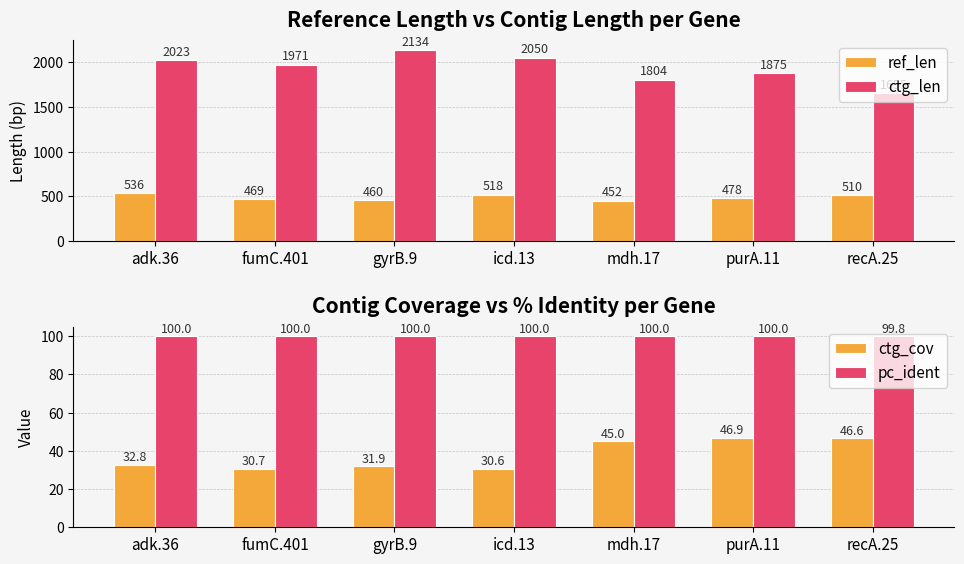

What is the greatest value displayed?

2134.0